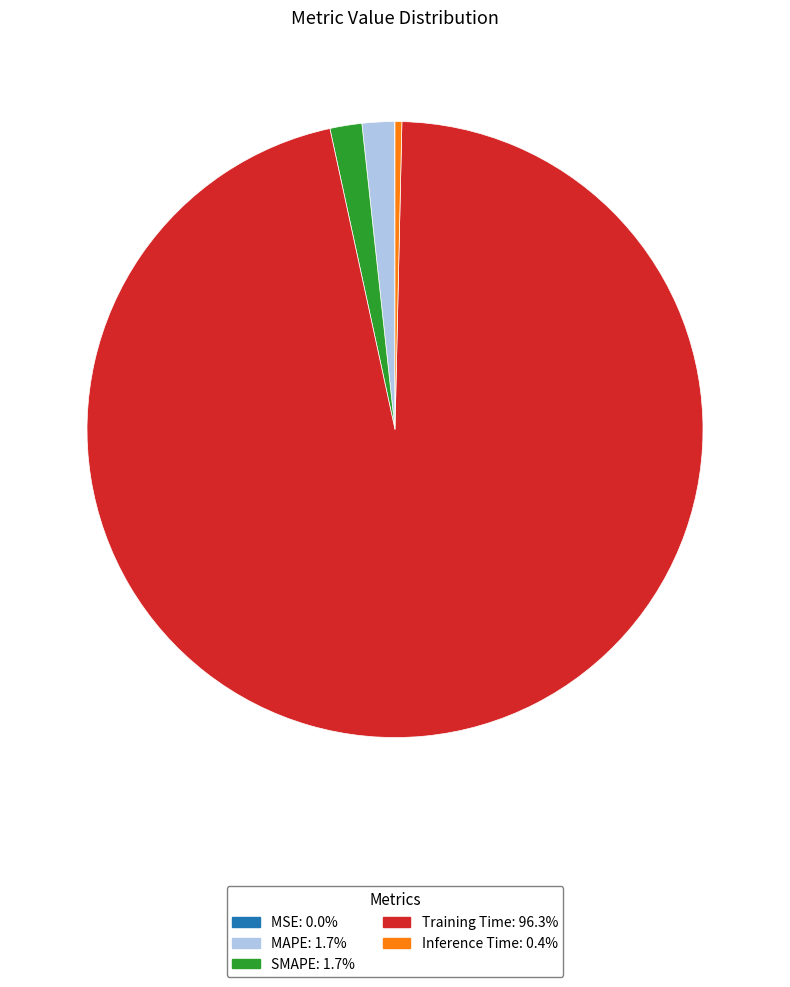

Which category accounts for the majority?

Training Time